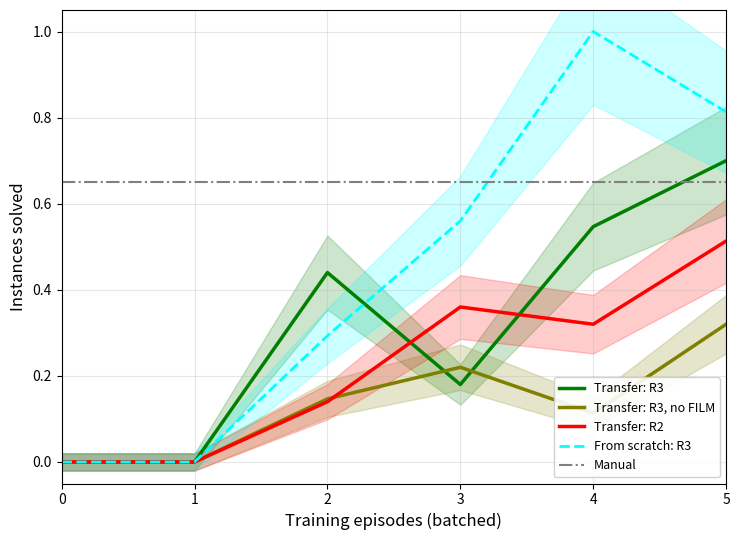

Is it true that From scratch: R3 equals 0.3 at 2?

True